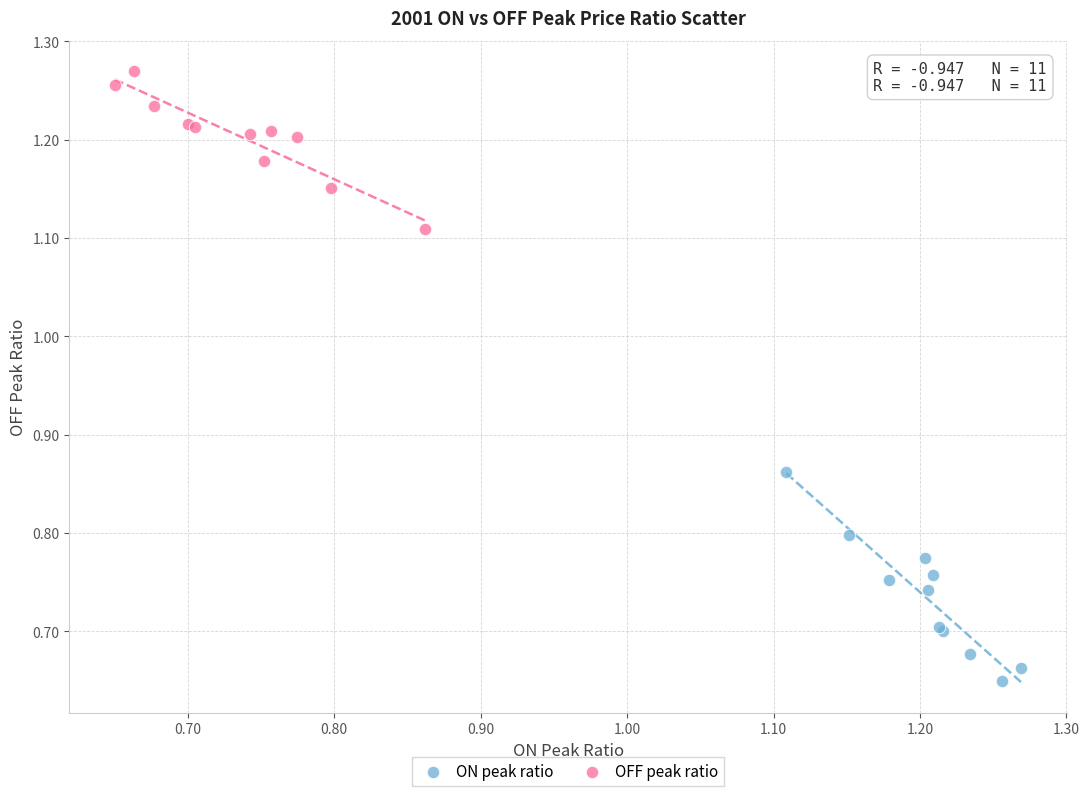

Which series contains the highest Y value?

OFF peak ratio